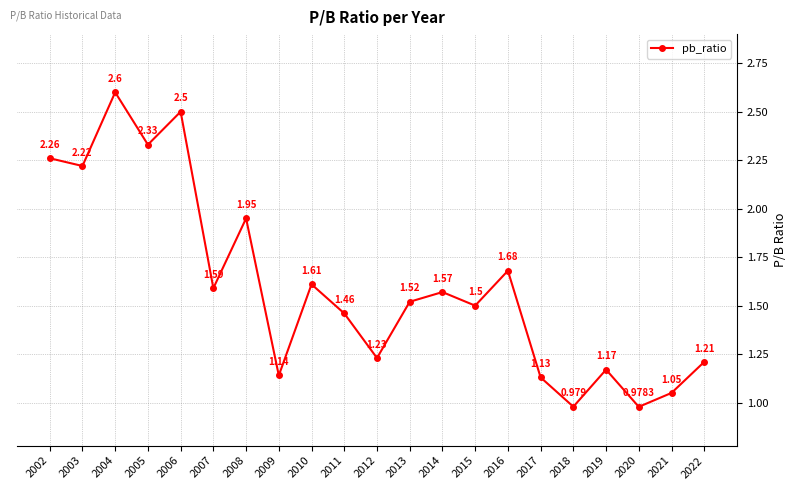

Where is the data nearest to the value 1?

2018